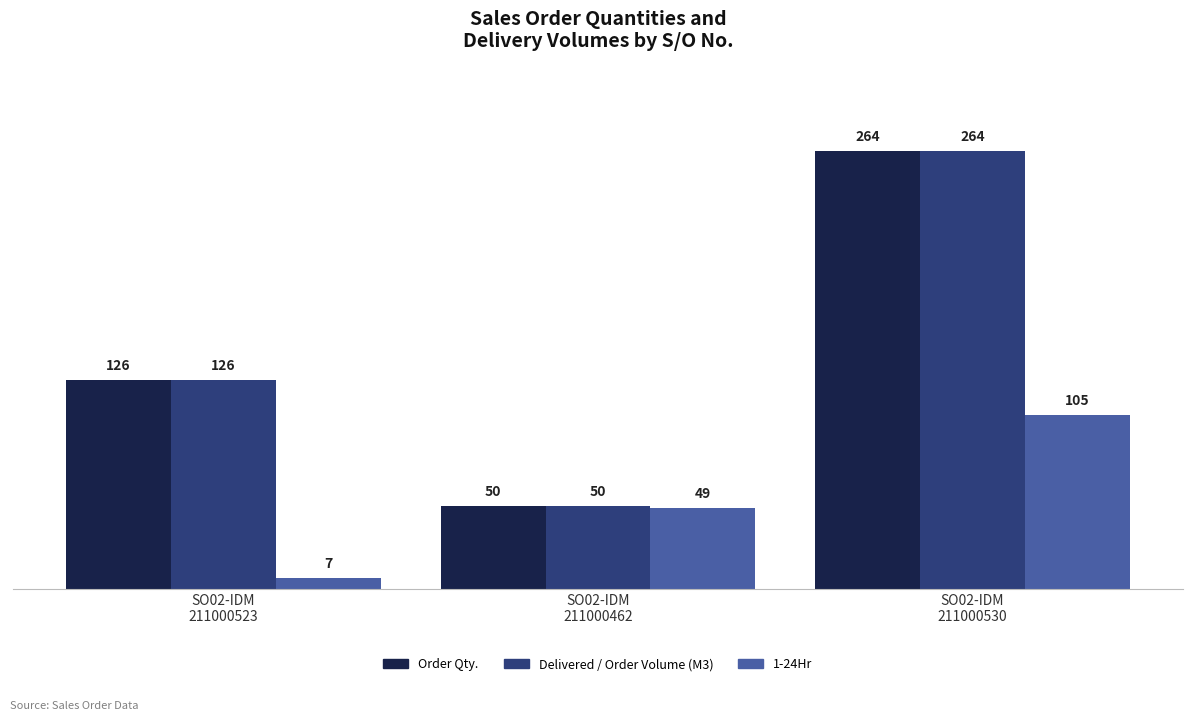

True or false: 1-24Hr has a value of 7 at SO02-IDM
211000523.

True